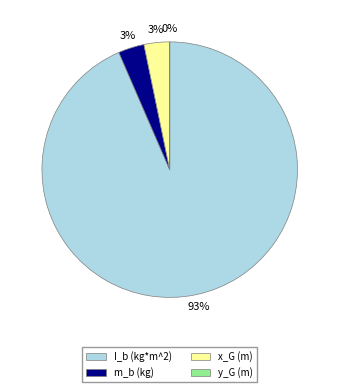

Which slice is the largest?

I_b (kg*m^2)